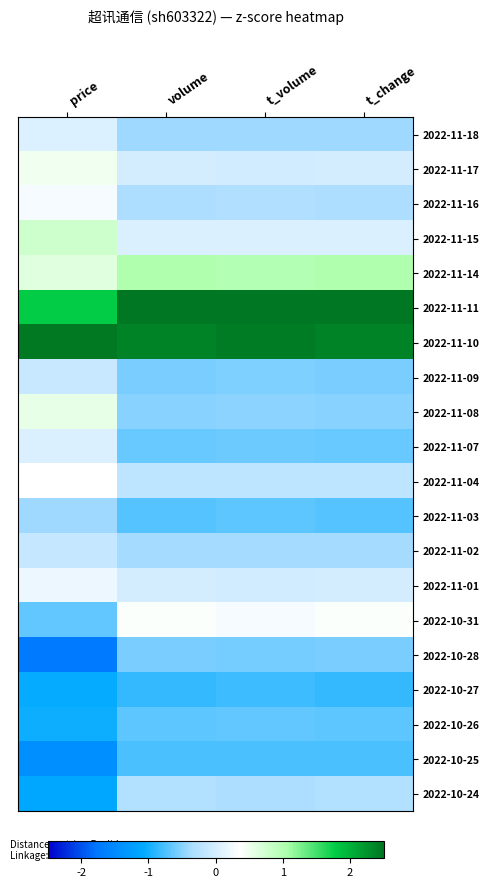

Which label corresponds to the smallest value in the chart?

price